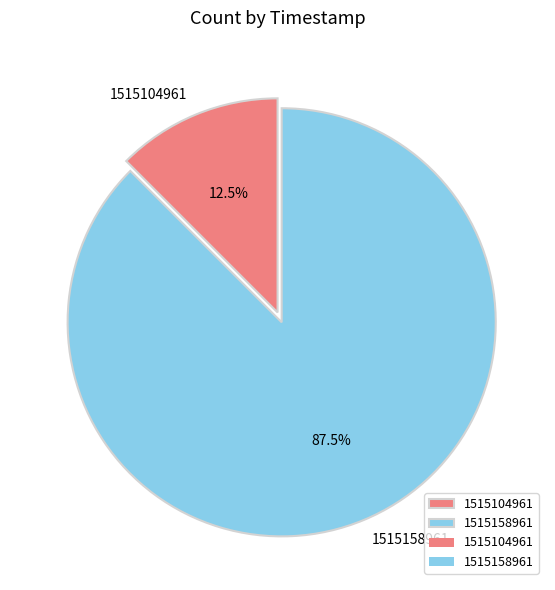

Rank the categories by value from lowest to highest.

1515104961, 1515158961